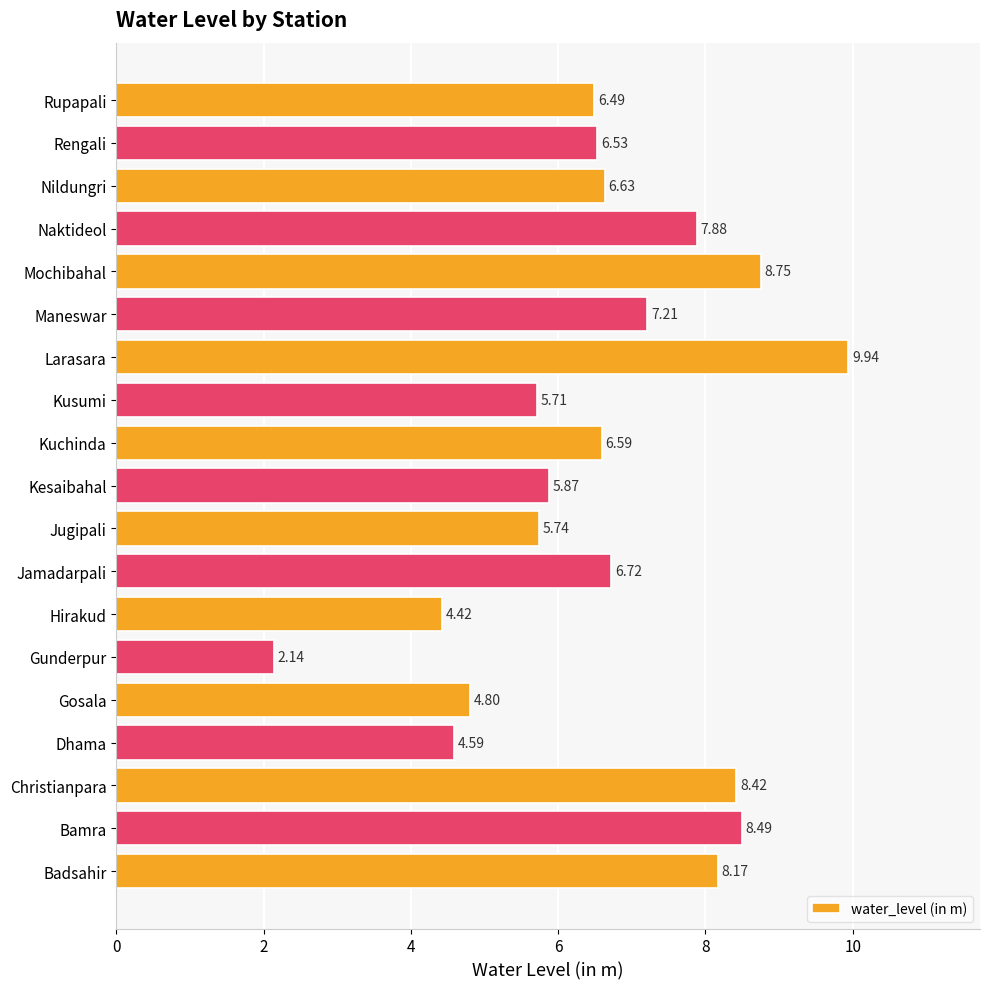

Between Jamadarpali and Naktideol, which is larger?

Naktideol